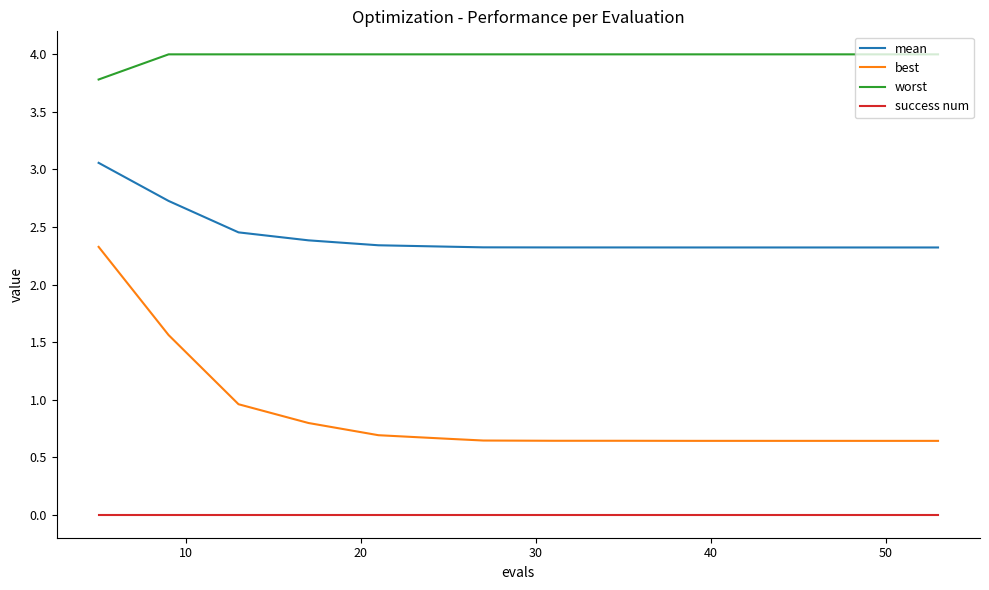

What are all the series names shown in the legend?

mean, best, worst, success num